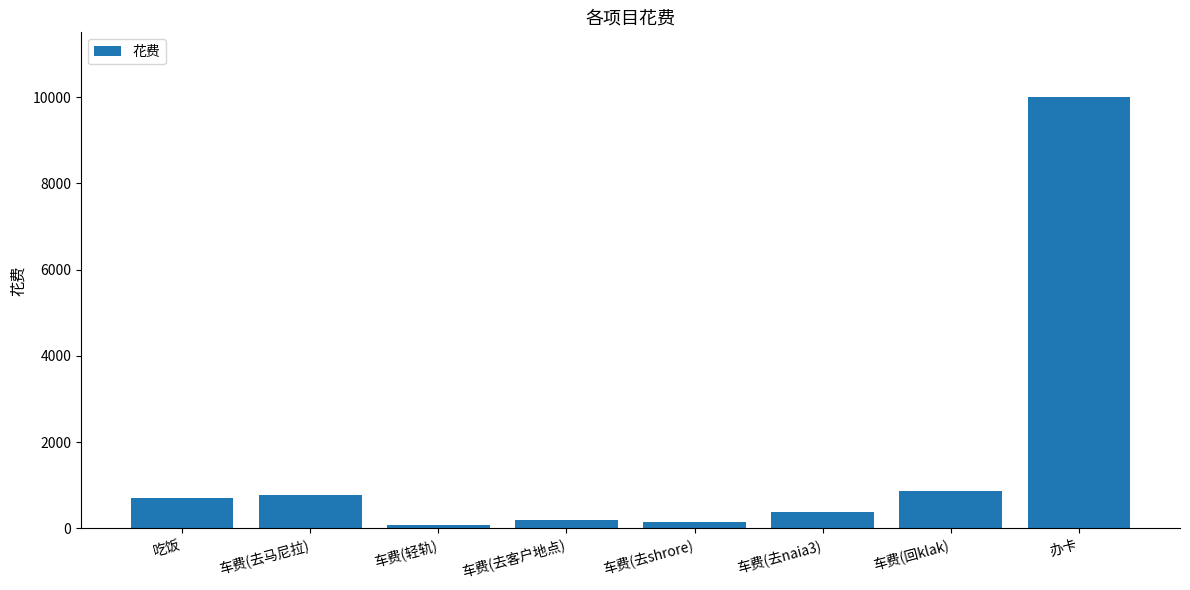

How many data points does each series have?

8